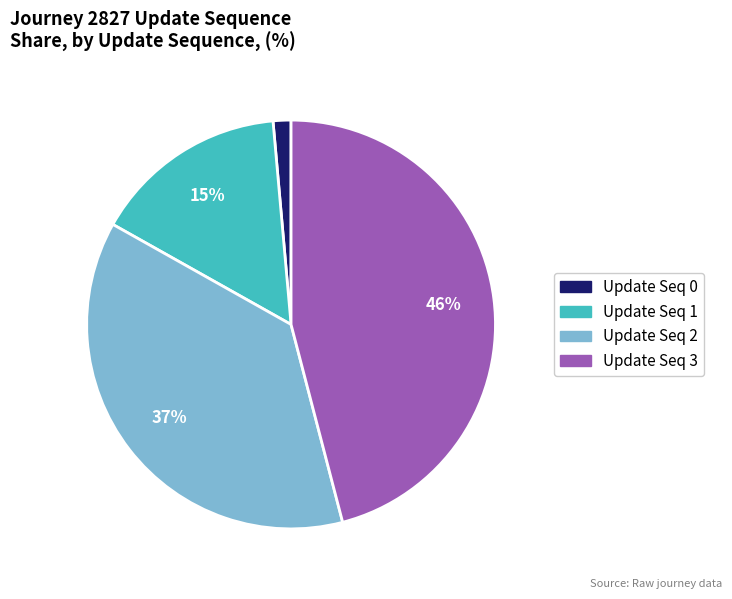

Is there any slice that represents more than half of the pie?

No